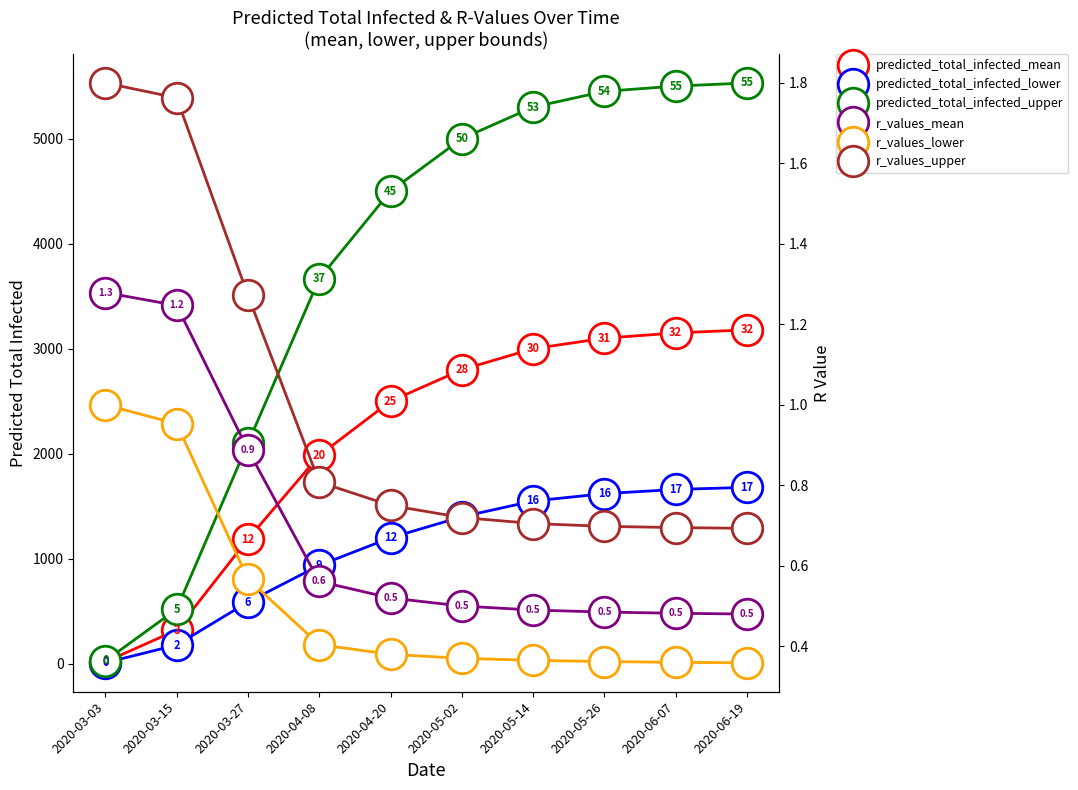

What is the greatest value displayed?

5530.0